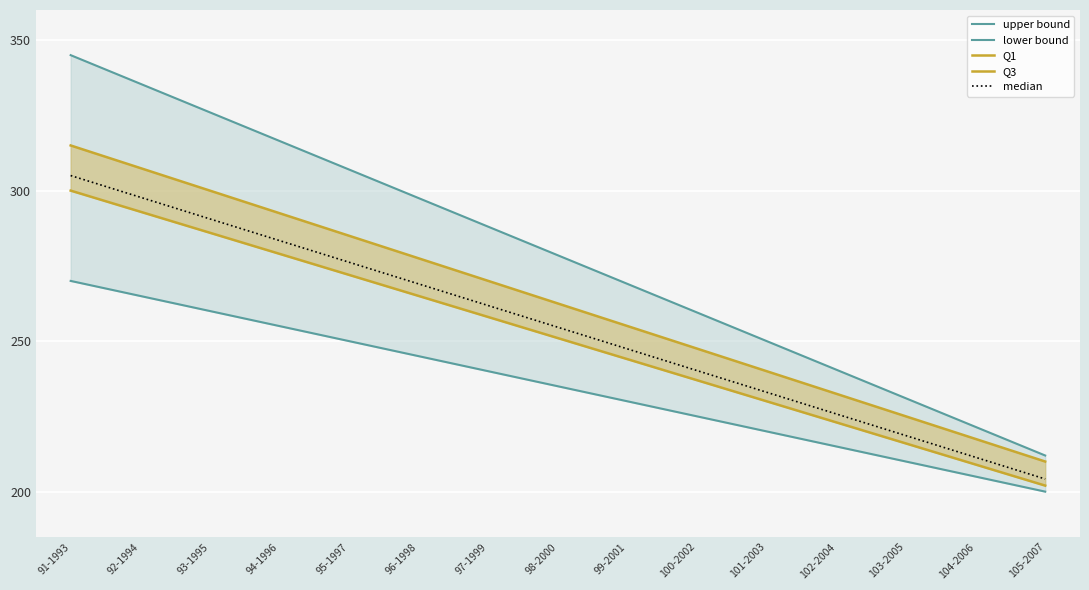

At which category is the sum across all series the highest?

91-1993